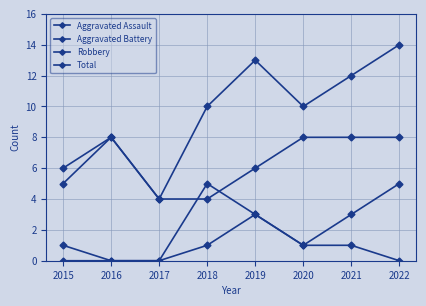

How many data points does each series have?

8